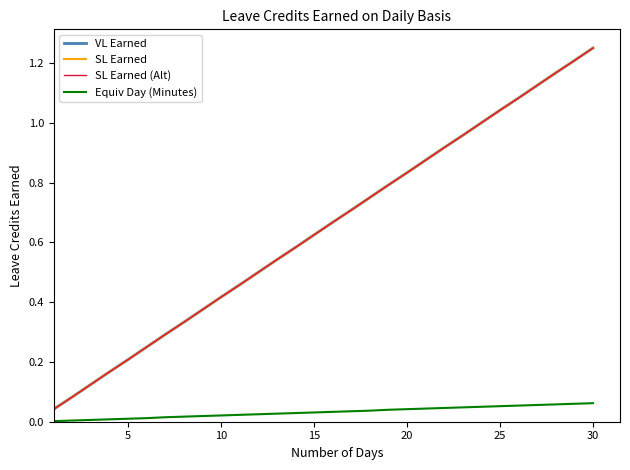

Is this an area chart (filled region under the line)?

No